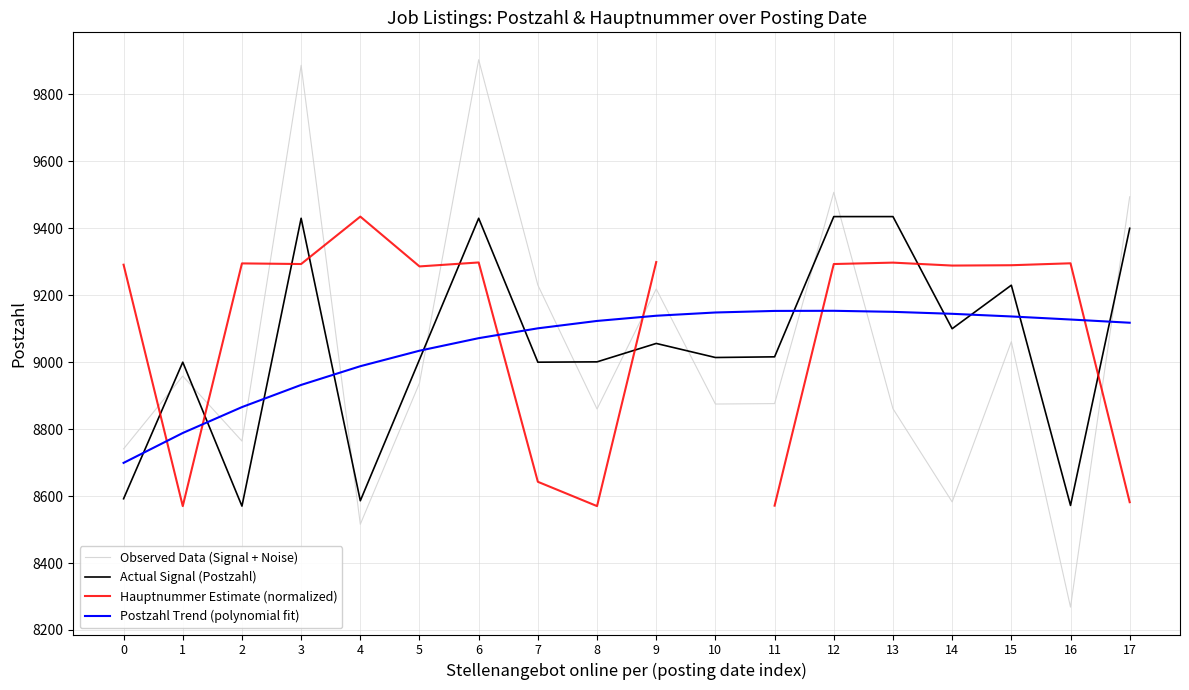

What is the approximate value of Postzahl Trend (polynomial fit) at 5?

9034.3